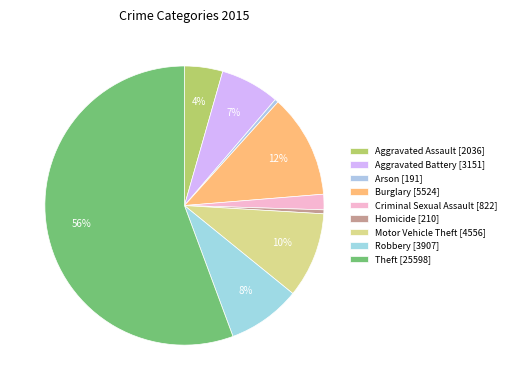

Rank the categories by value from lowest to highest.

Arson, Homicide, Criminal Sexual Assault, Aggravated Assault, Aggravated Battery, Robbery, Motor Vehicle Theft, Burglary, Theft